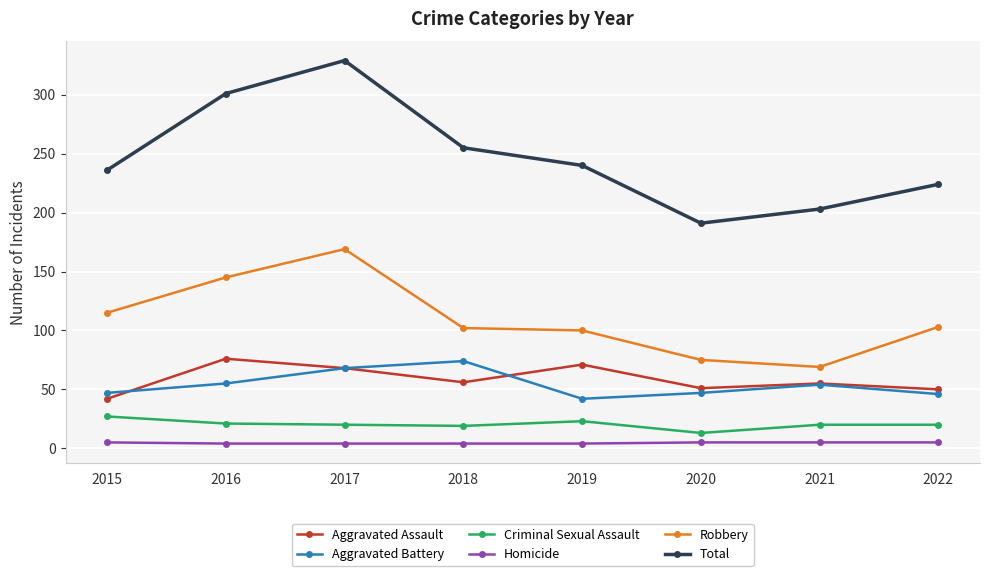

True or false: Aggravated Assault and Homicide cross at least once.

False